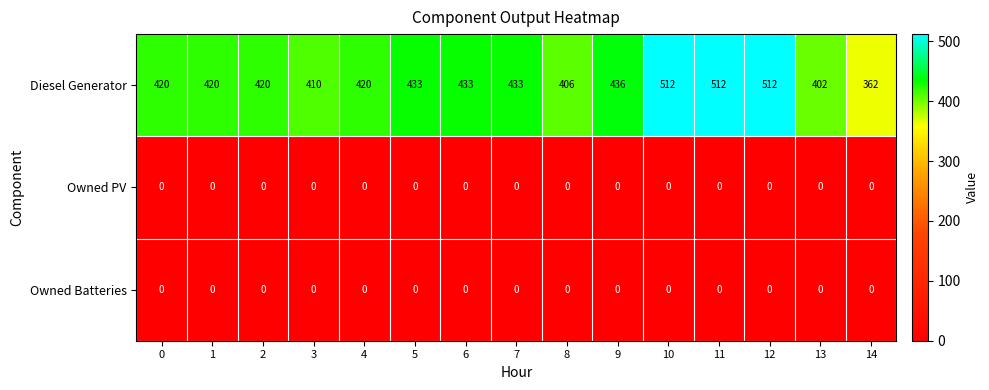

Which series has the largest total across all categories?

Diesel Generator